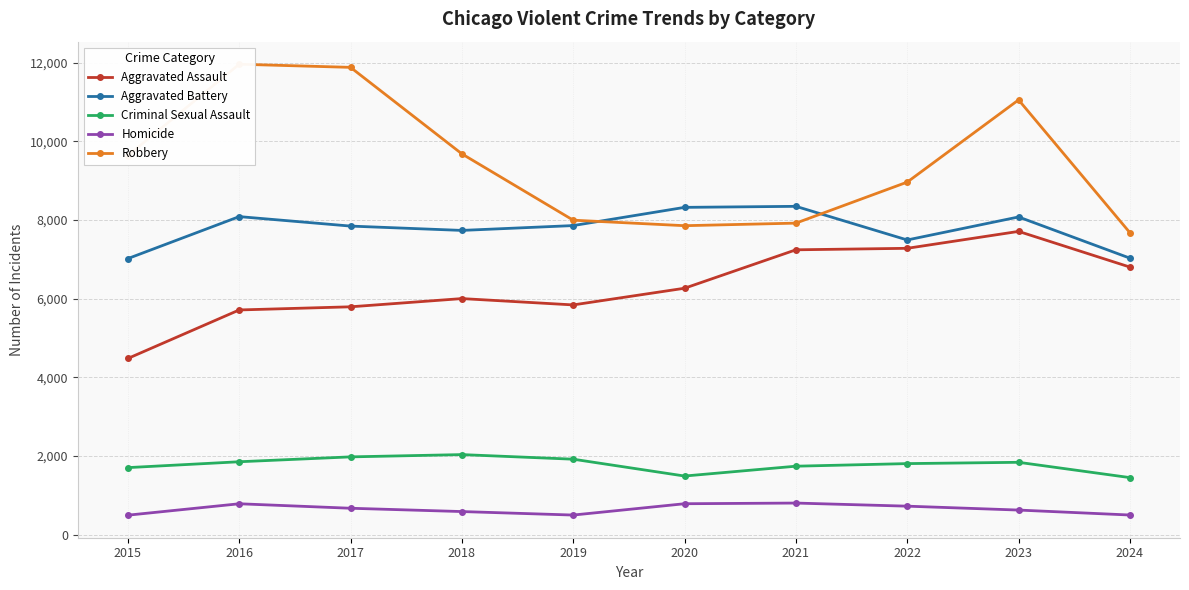

What is the sum of all Criminal Sexual Assault values?

17822